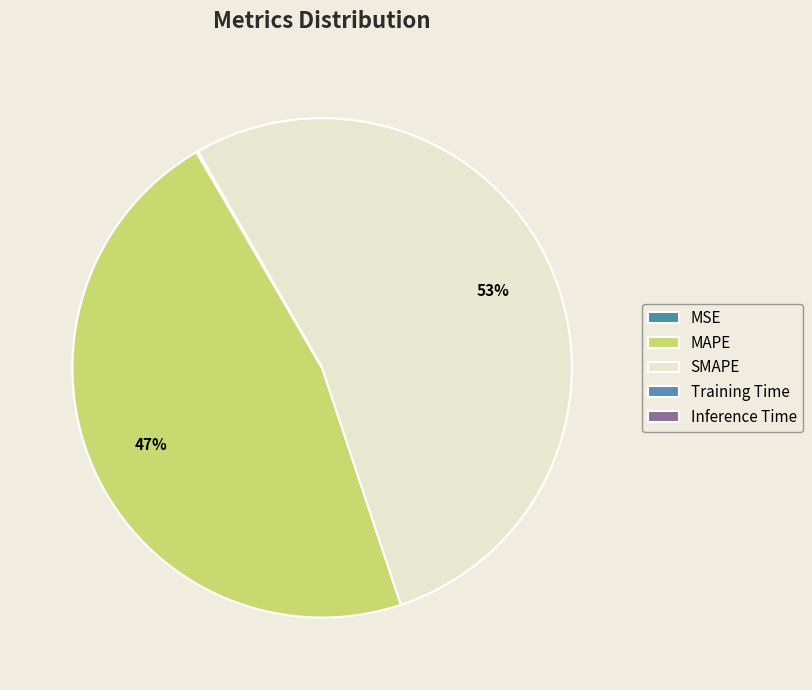

What is the change in value from SMAPE to Training Time?

-27.7